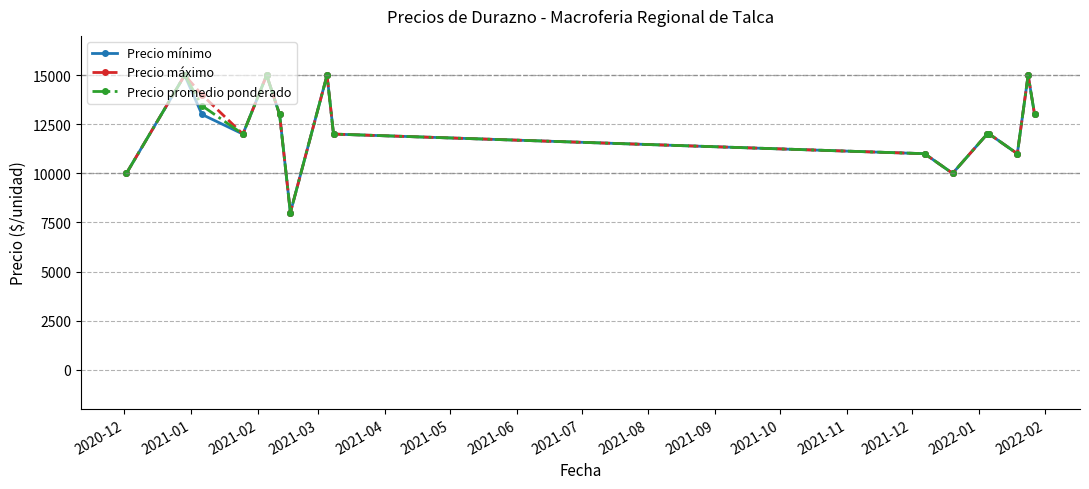

How many series are shown in this chart?

3